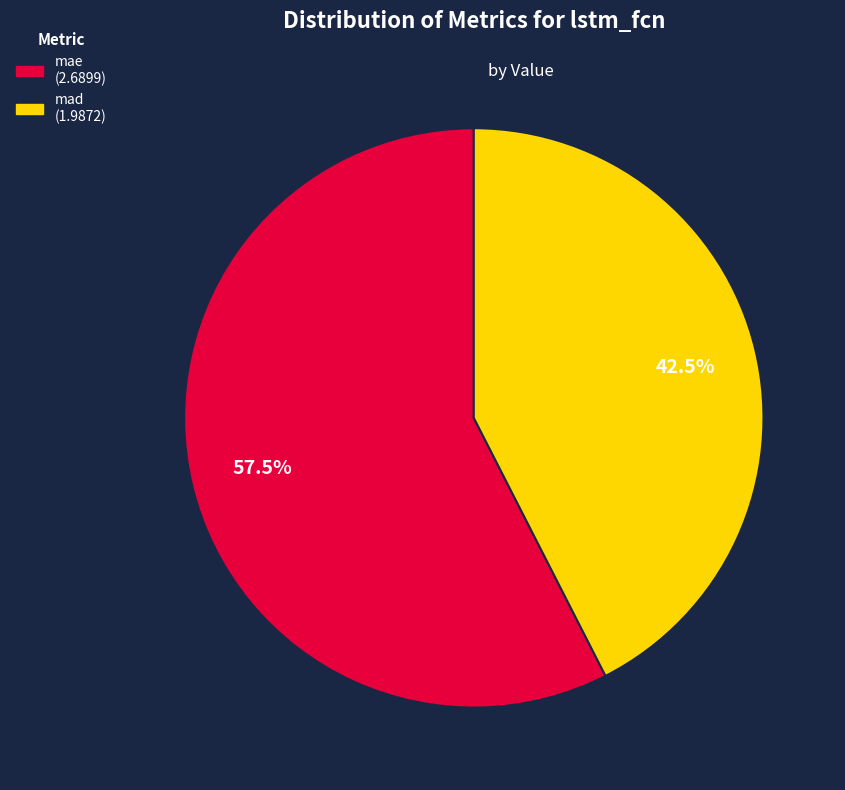

Which slice is the largest?

mae